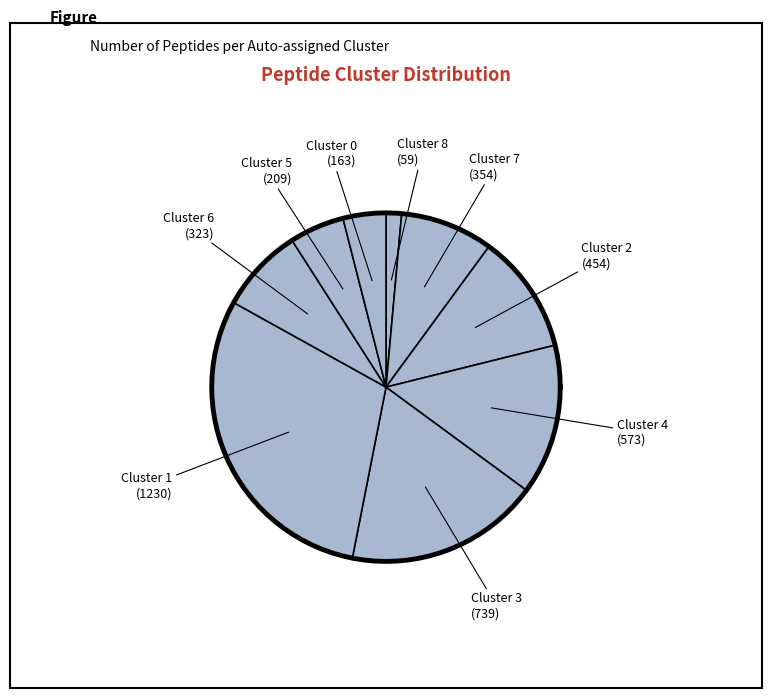

What percentage is the Cluster 2 slice, to the nearest percent?

11%